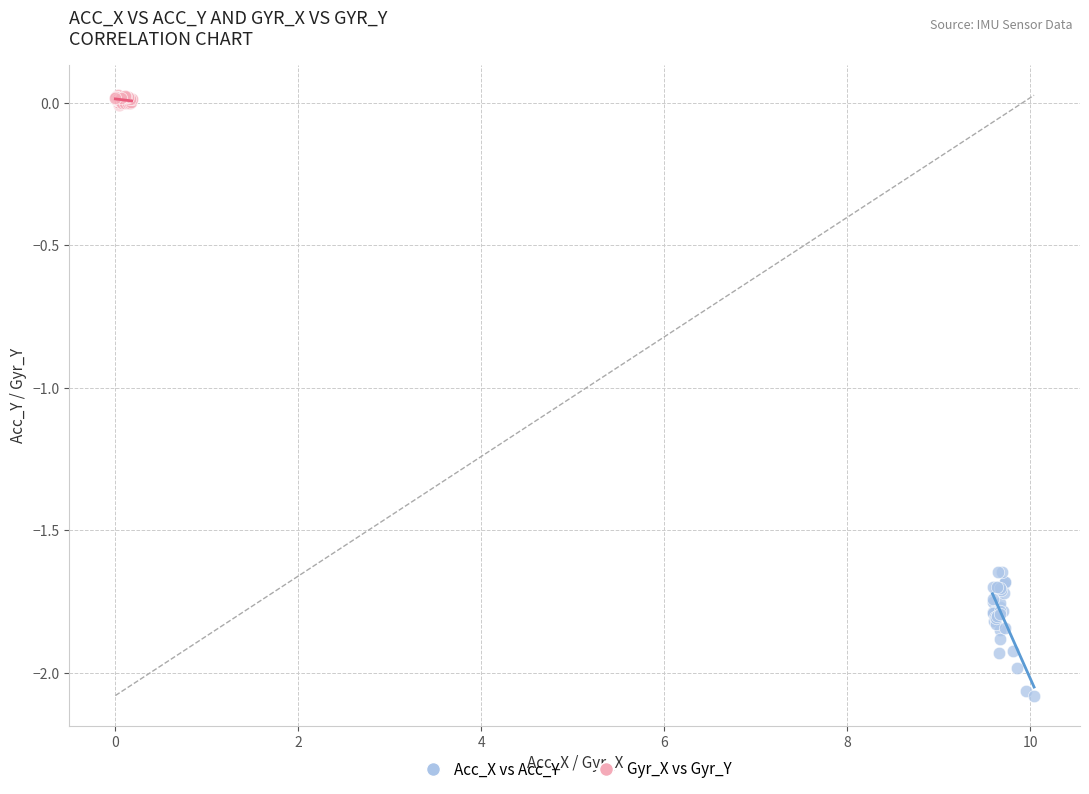

What are all the series names shown in the legend?

Acc_X vs Acc_Y, Gyr_X vs Gyr_Y